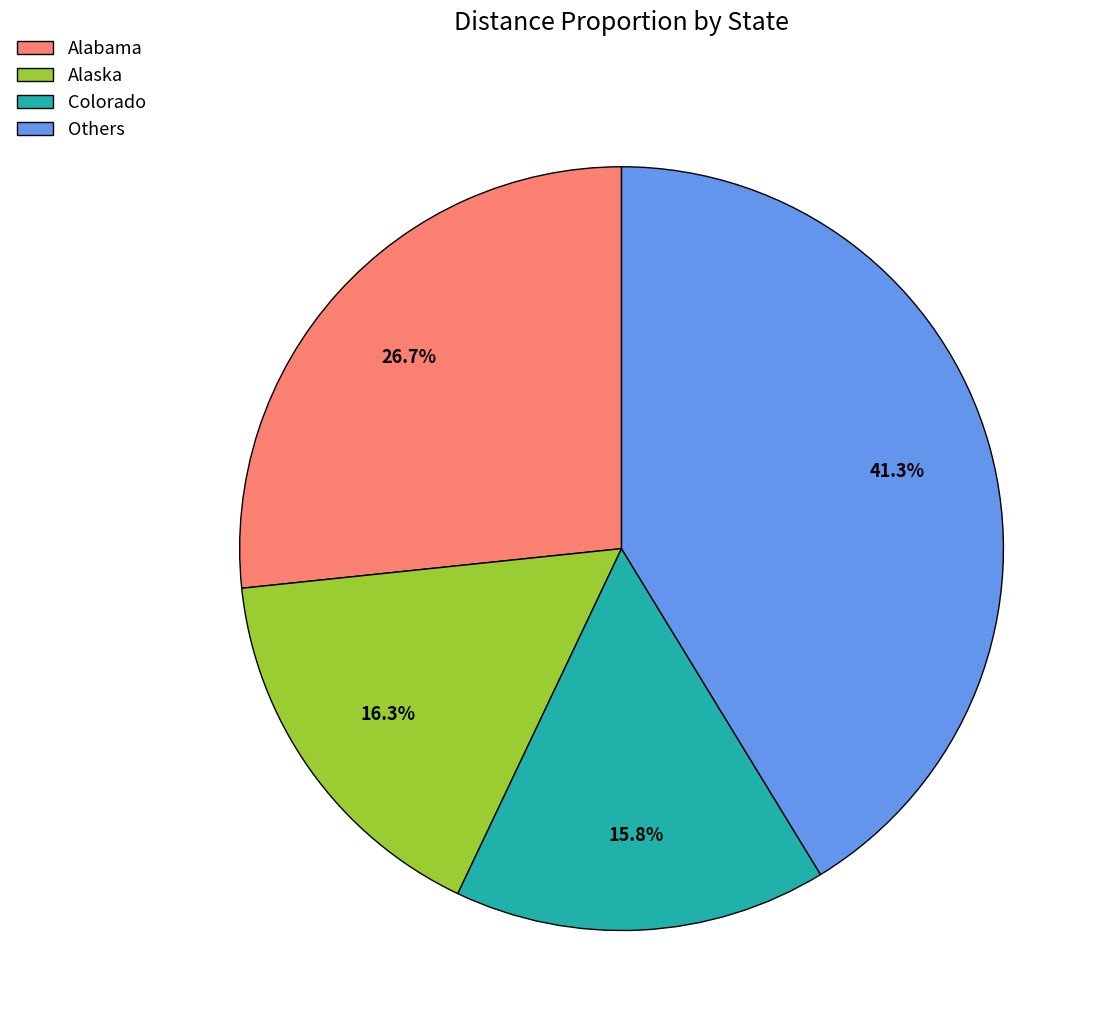

Rank the categories by value from highest to lowest.

Others, Alabama, Alaska, Colorado